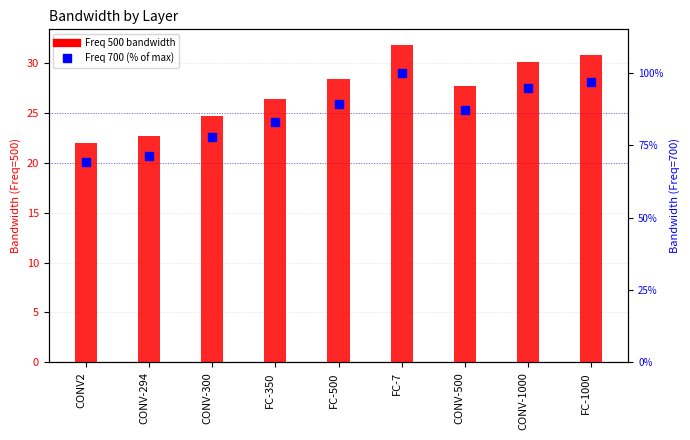

Which series has the largest total across all categories?

Freq 700